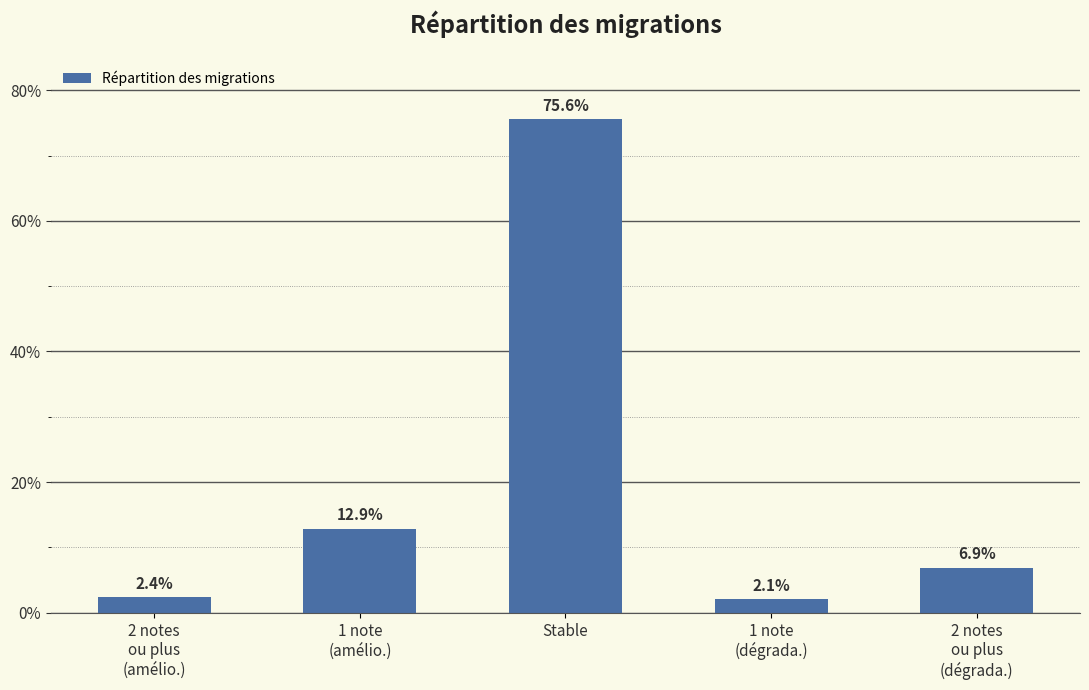

What is the difference between the values at Stable and 1 note
(amélio.)?

62.7